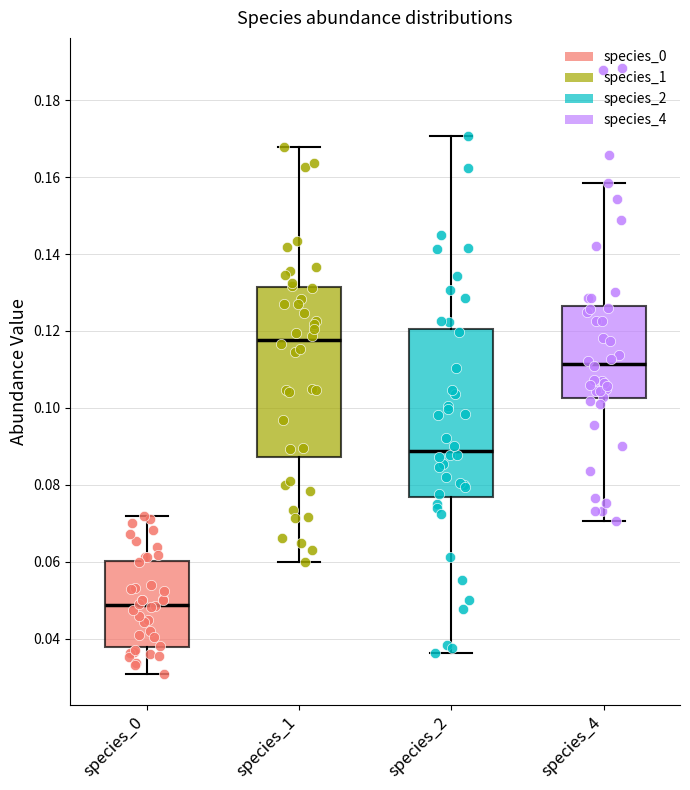

Which box has the lowest median line?

species_0